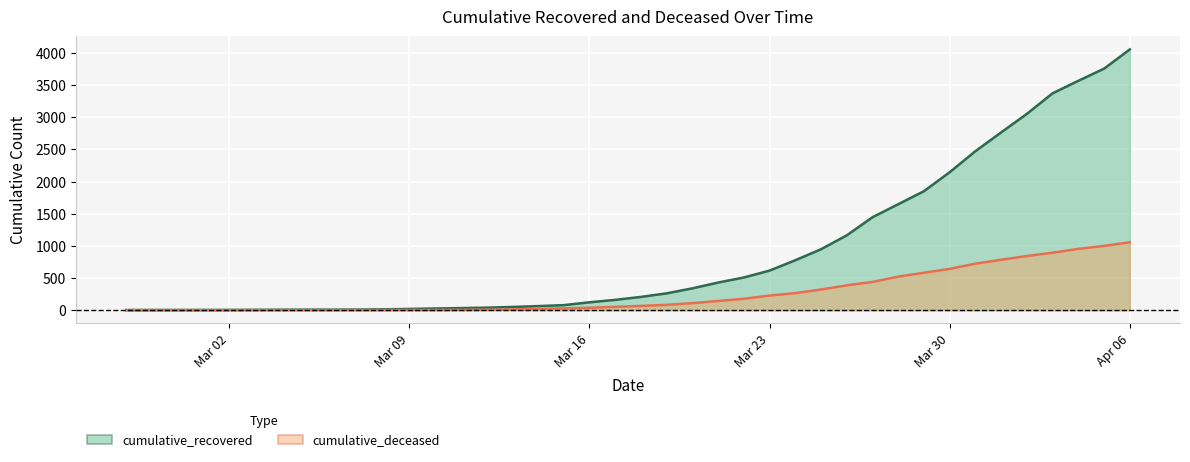

True or false: cumulative_deceased and cumulative_recovered cross at least once.

False